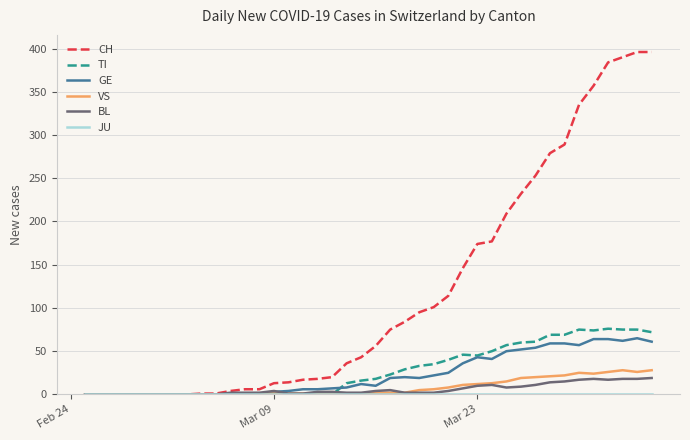

Which series has the widest spread of values?

CH